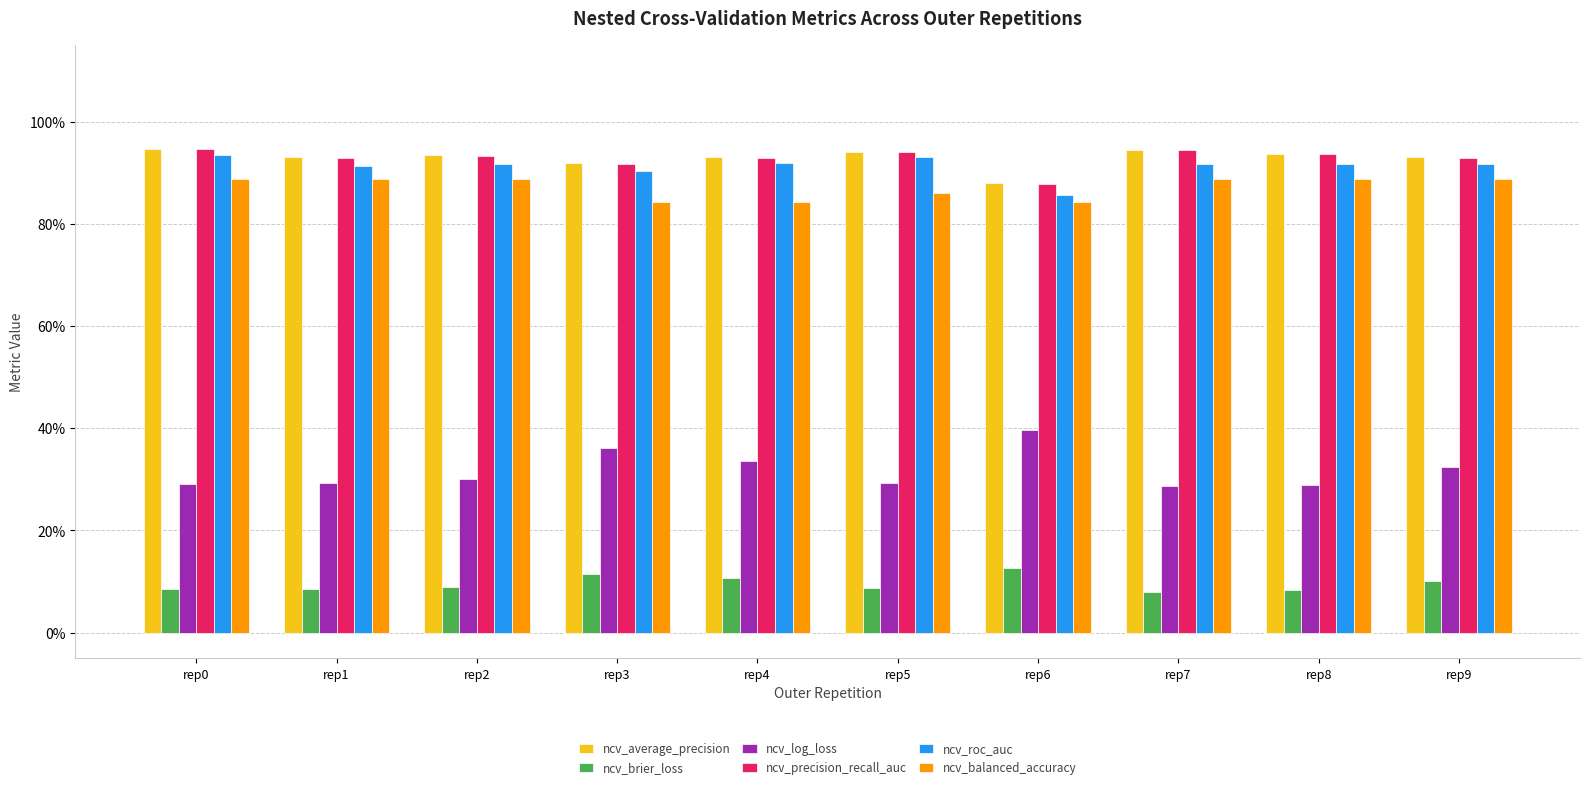

What are all the series names shown in the legend?

ncv_average_precision, ncv_brier_loss, ncv_log_loss, ncv_precision_recall_auc, ncv_roc_auc, ncv_balanced_accuracy